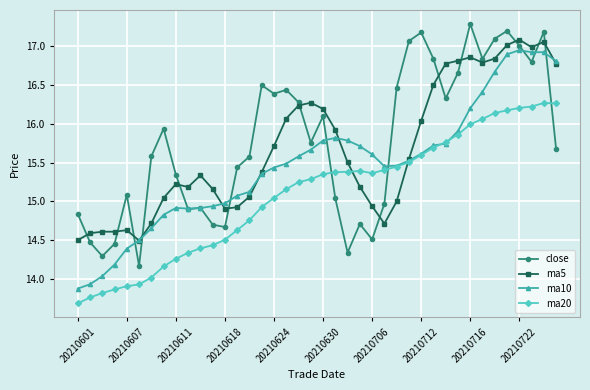

At how many categories does at least one series exceed 13?

40